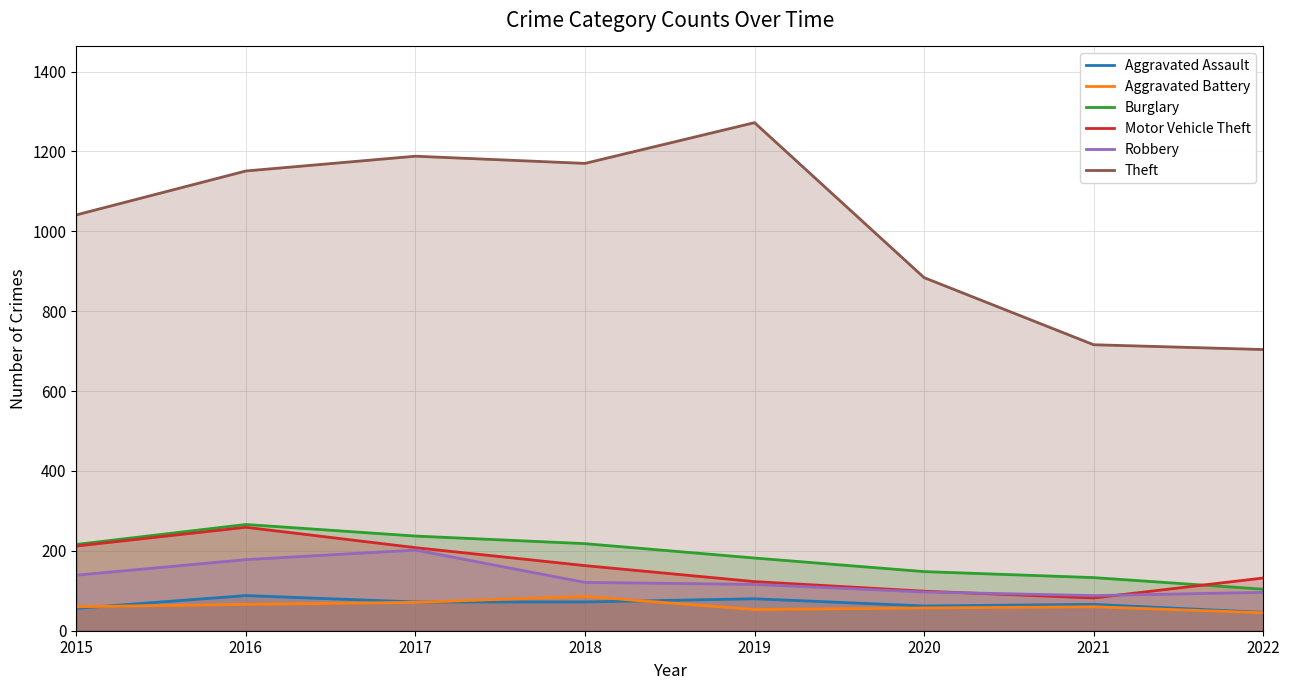

True or false: Burglary and Robbery intersect in this chart.

False